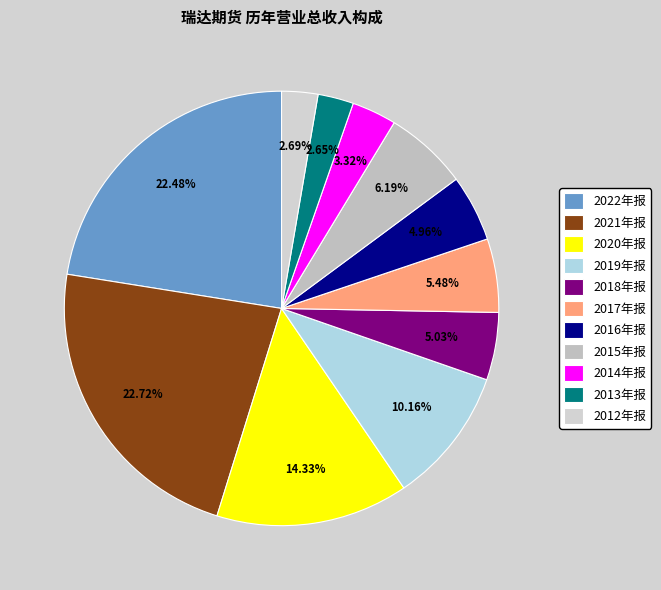

To the nearest percent, what is the difference between the largest and smallest slice percentages?

20%